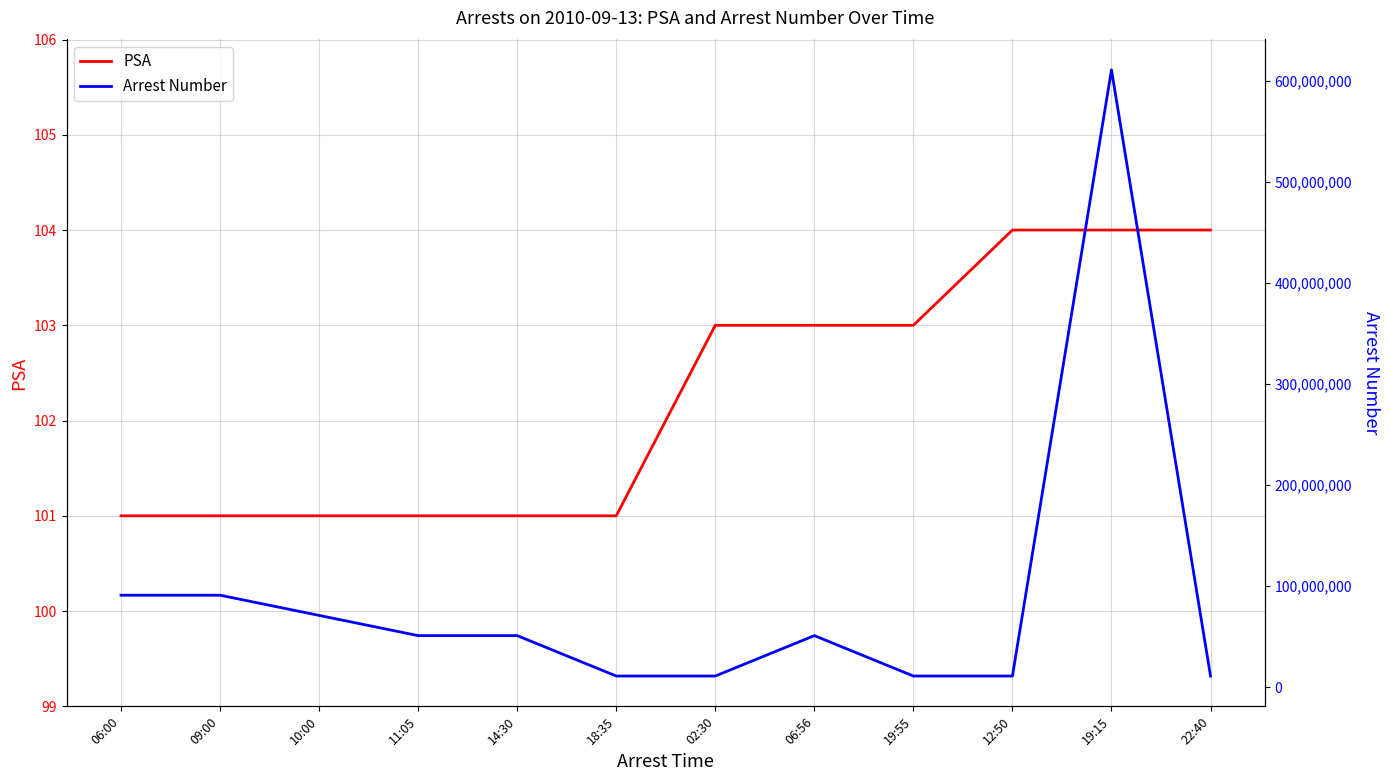

Where does the PSA series first go above 103?

12:50